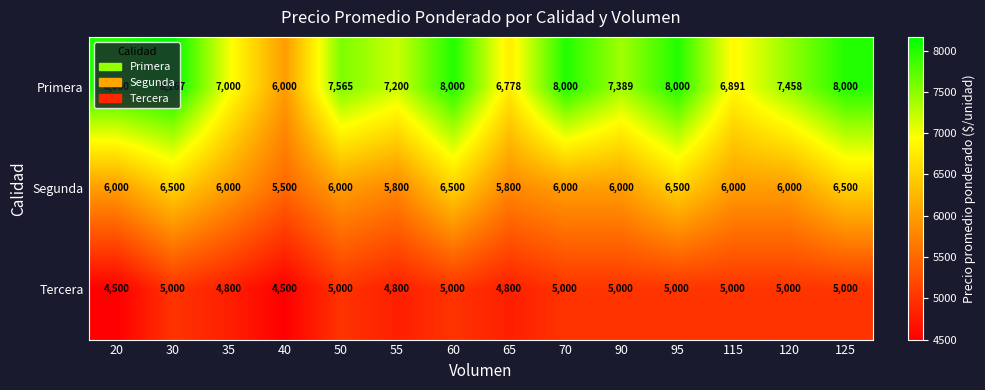

Which series changed the most between 50 and 95?

Segunda